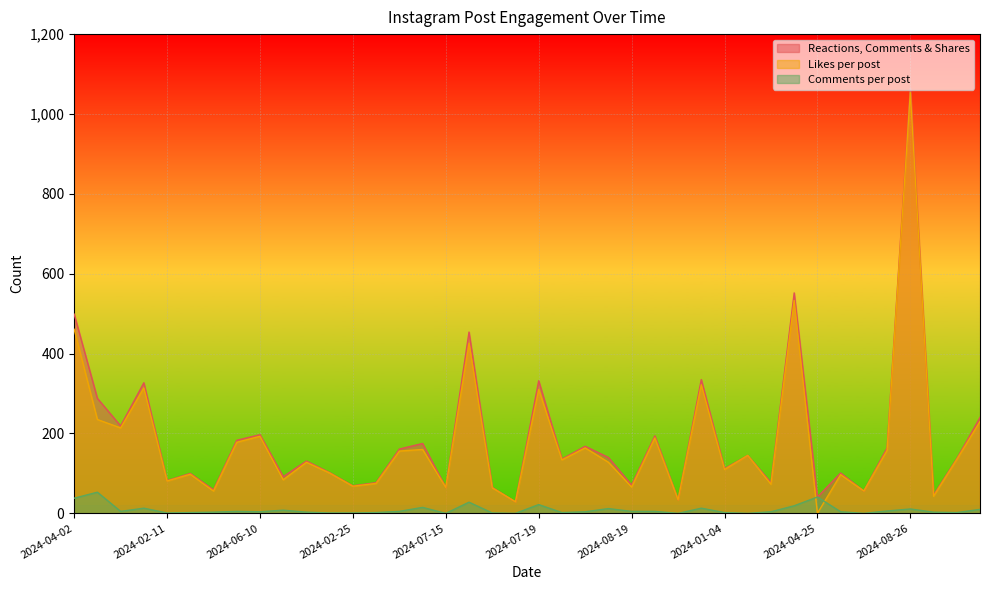

Reading left to right, transcribe all the data shown in this chart.

Reactions, Comments & Shares: 499	288	219	327	82	100	59	183	197	92	131	102	69	77	161	175	65	454	65	29	332	136	168	140	71	194	34	335	112	145	77	552	41	101	56	164	1065	46	137	240
Likes per post: 461	235	214	314	81	98	56	178	193	84	128	101	68	75	156	160	65	426	64	29	310	134	164	128	66	189	34	322	110	145	73	533	0	97	56	158	1054	43	135	230
Comments per post: 38	53	5	13	1	2	3	5	4	8	3	1	1	2	5	15	0	28	1	0	22	2	4	12	5	5	0	13	2	0	4	19	41	4	0	6	11	3	2	10